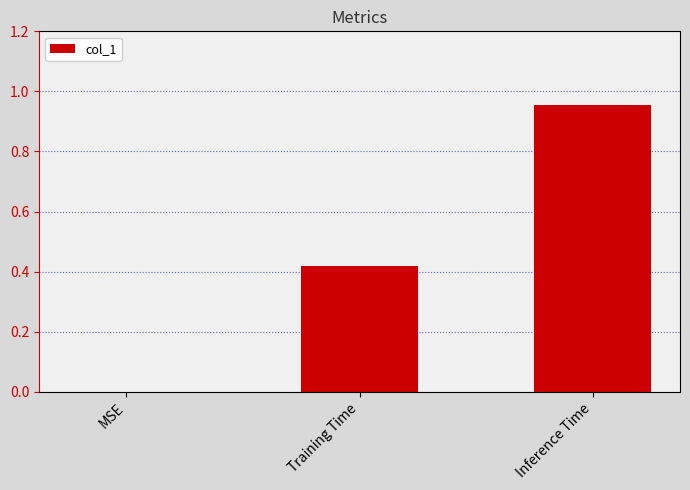

What is the change in value from Training Time to Inference Time?

+0.5